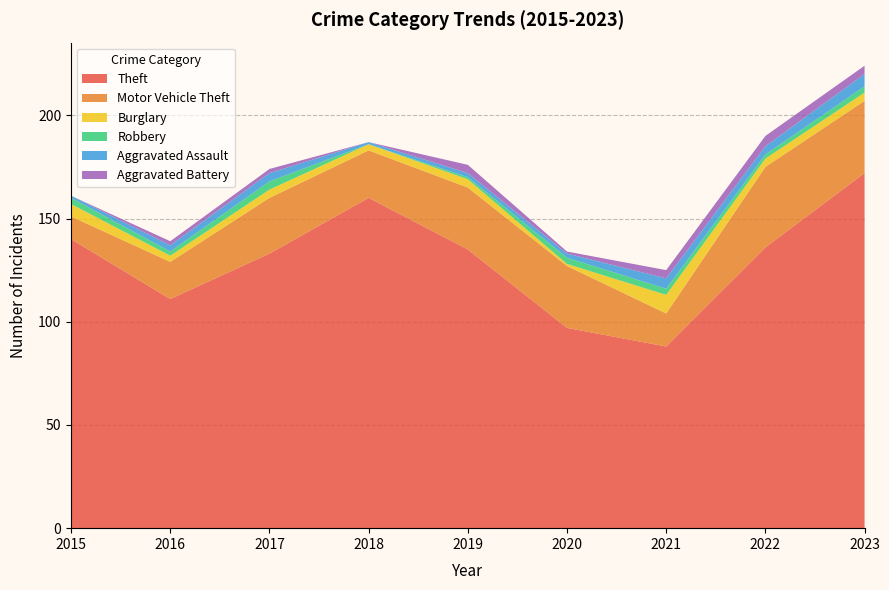

Reading right to left, extract all data points from this chart.

Theft: 172	136	88	97	135	160	133	111	140
Motor Vehicle Theft: 35	39	16	30	30	23	27	18	11
Burglary: 4	4	9	1	4	3	4	3	6
Robbery: 3	2	3	3	1	0	4	2	3
Aggravated Assault: 6	4	5	2	2	1	4	3	1
Aggravated Battery: 4	5	4	1	4	0	2	2	0